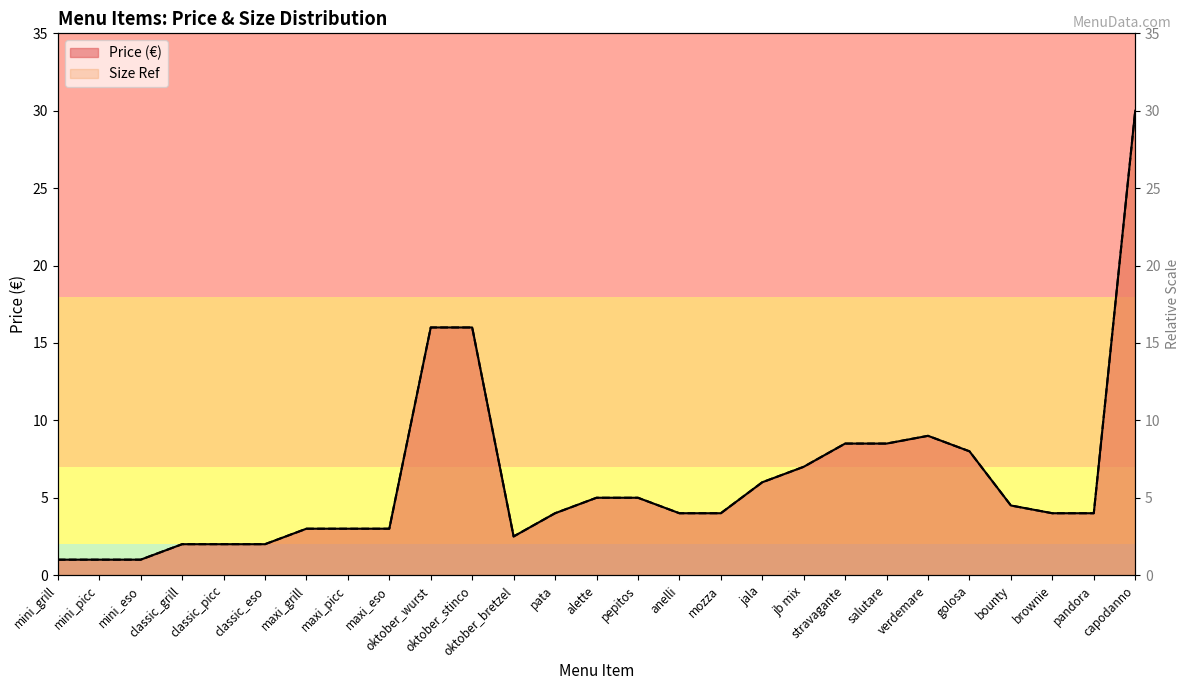

How many lines are shown in the chart?

2